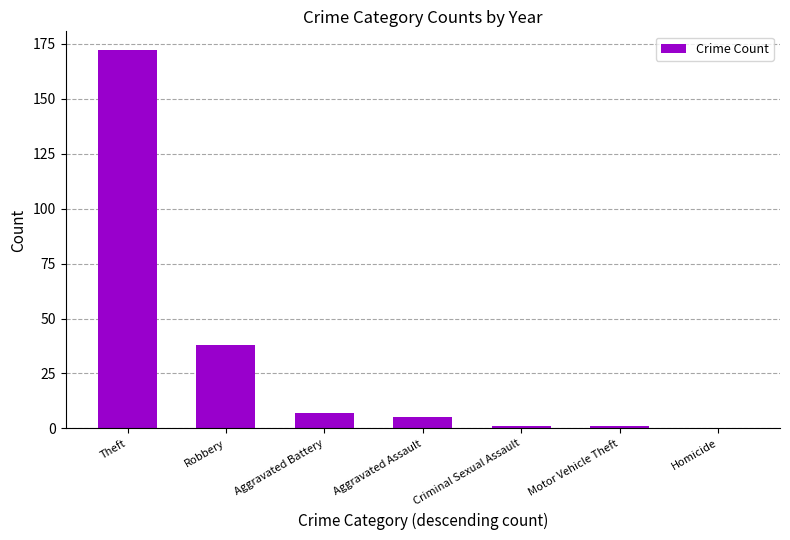

Is it true that the value at Homicide is 0?

True